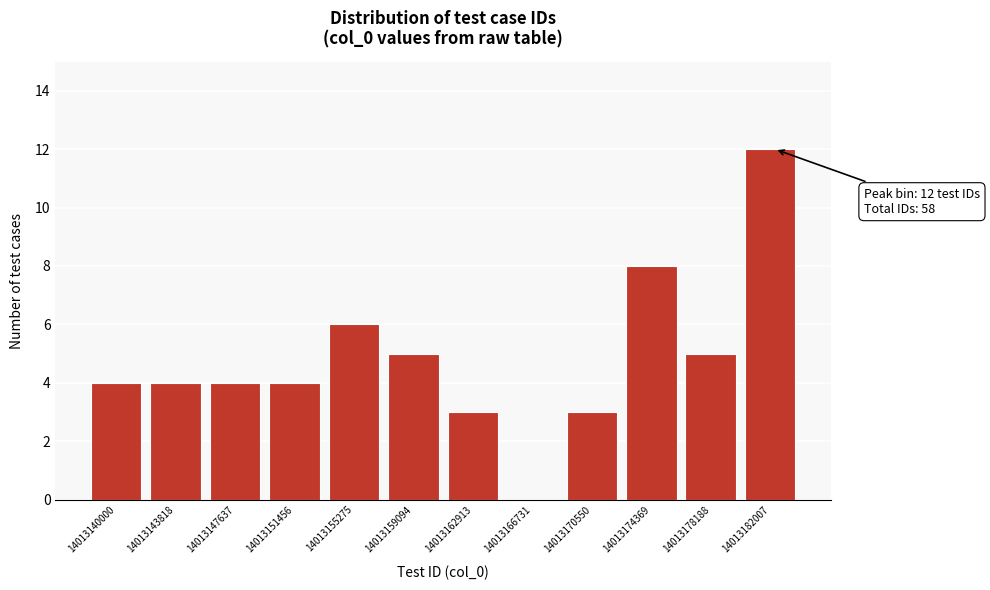

Reading left to right, transcribe all the data shown in this chart.

14013140000=4	14013143818=4	14013147637=4	14013151456=4	14013155275=6	14013159094=5	14013162913=3	14013166731=0	14013170550=3	14013174369=8	14013178188=5	14013182007=12